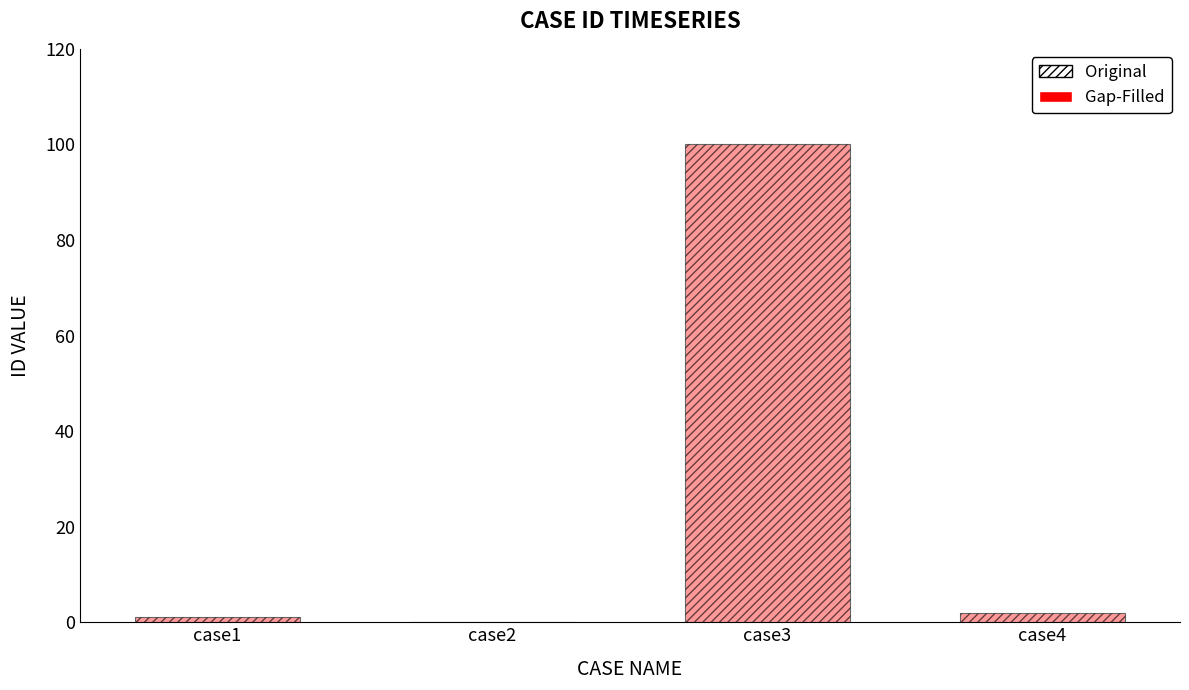

Are the bars horizontal?

No